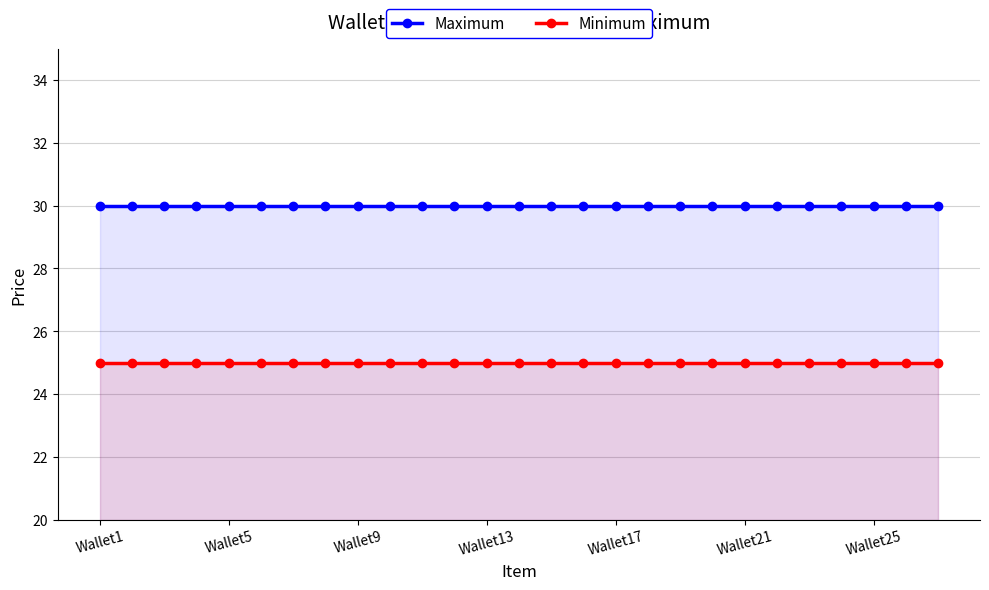

Which series has the widest spread of values?

Maximum